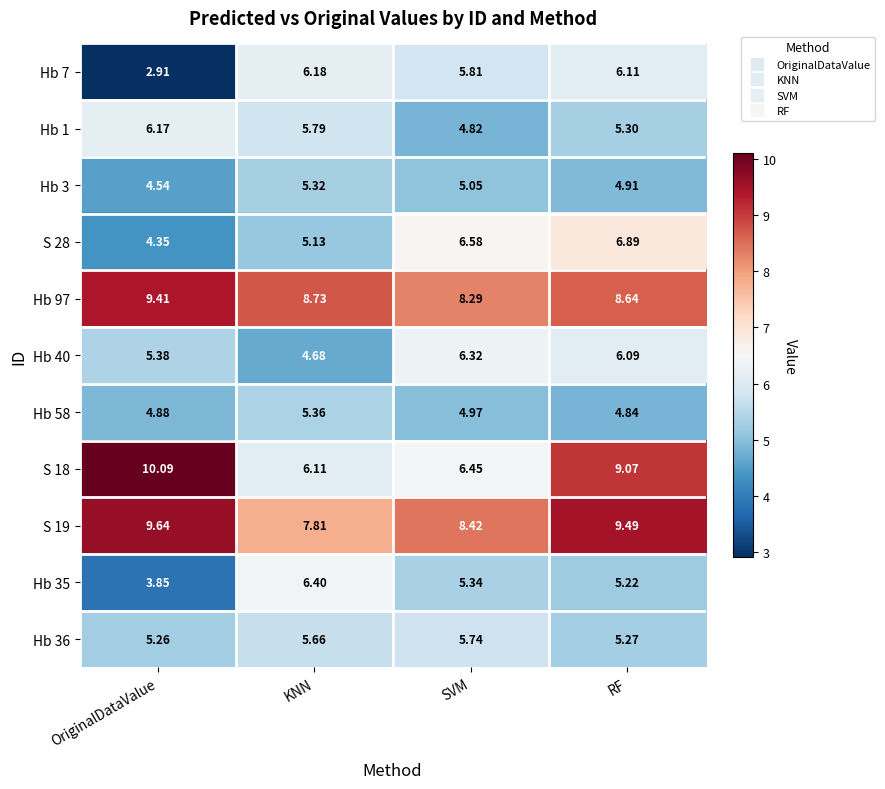

Which category has the lowest value across all series?

OriginalDataValue